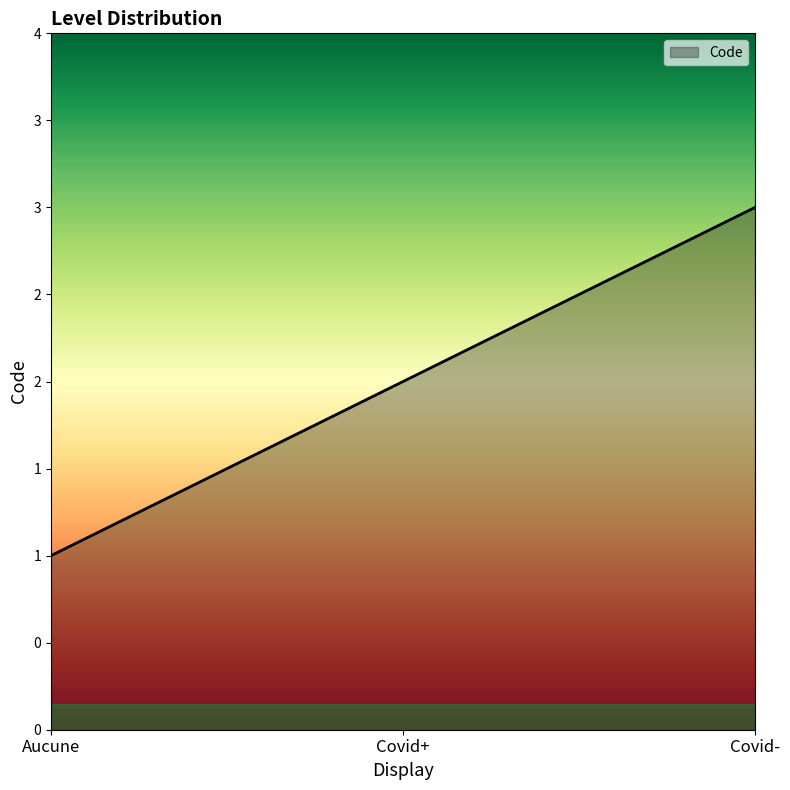

What position from the right is Covid+?

2